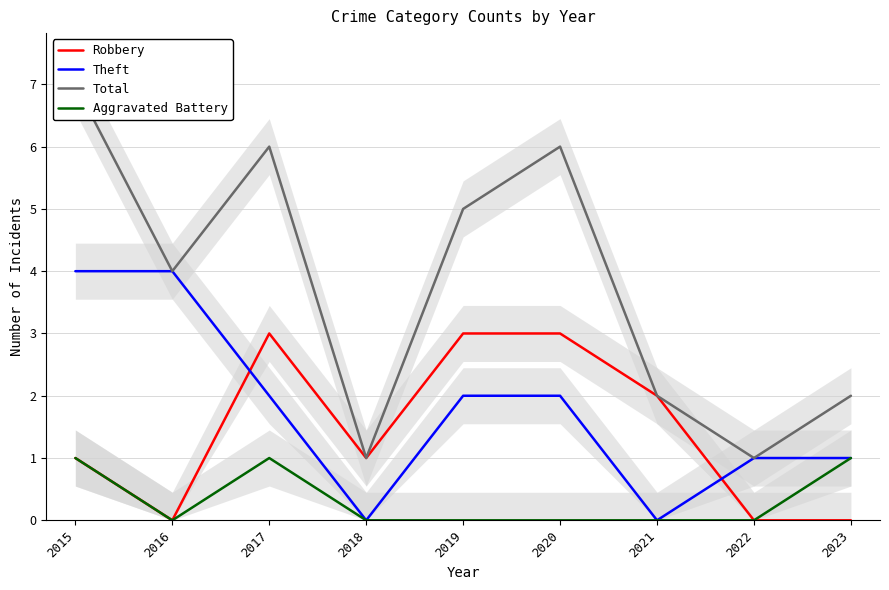

True or false: Total and Theft cross at least once.

False